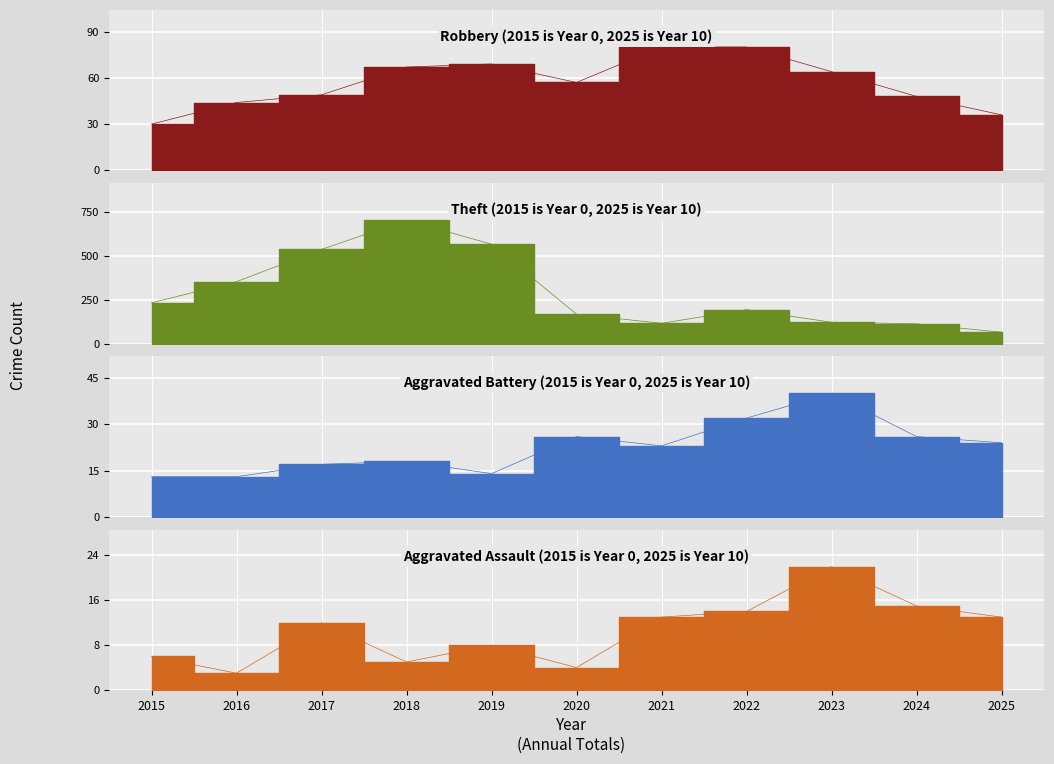

What is the total value across all series at 2022?

320